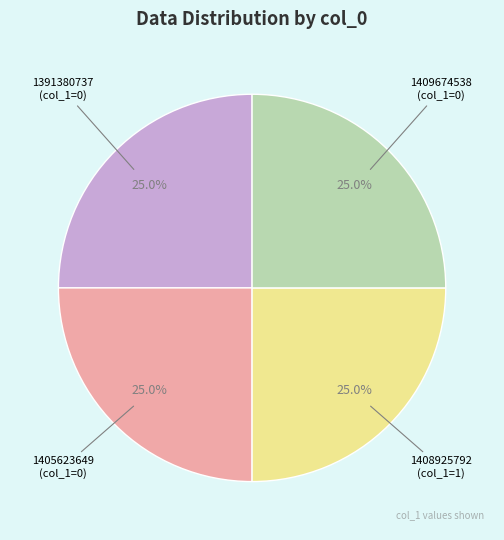

How many segments does this pie chart have?

4